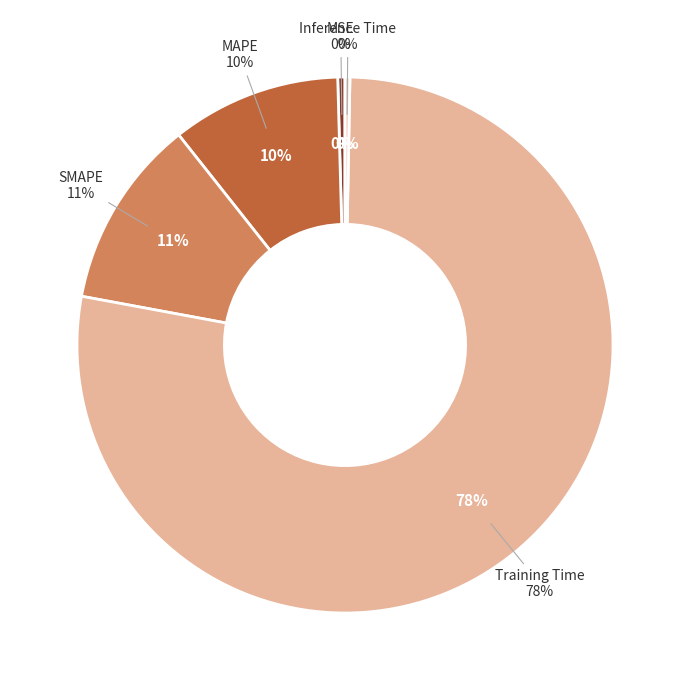

Count the number of slices in the pie.

5